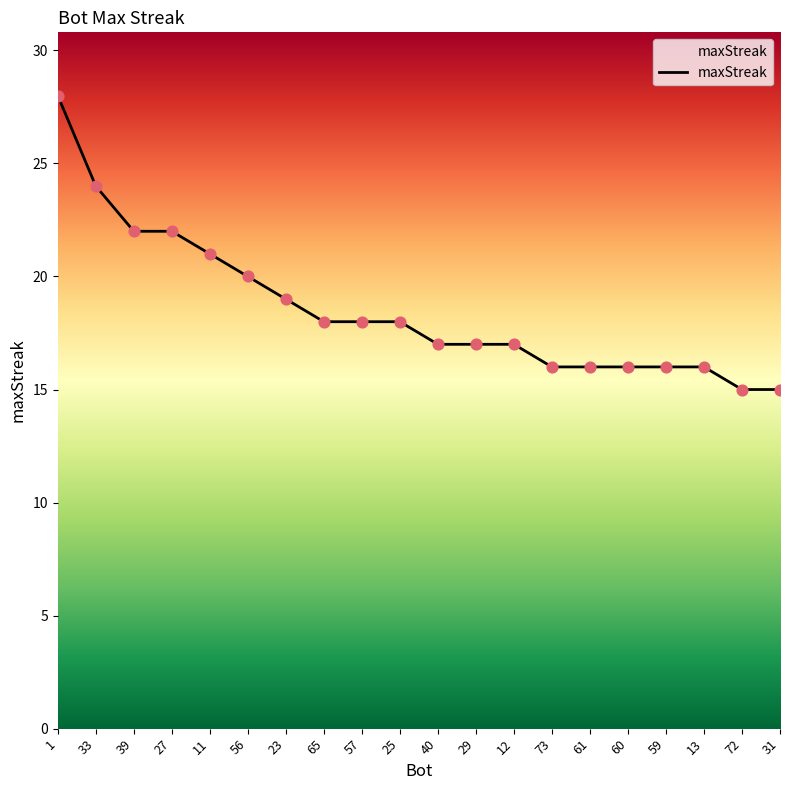

What is the change in value from 65 to 60?

-2